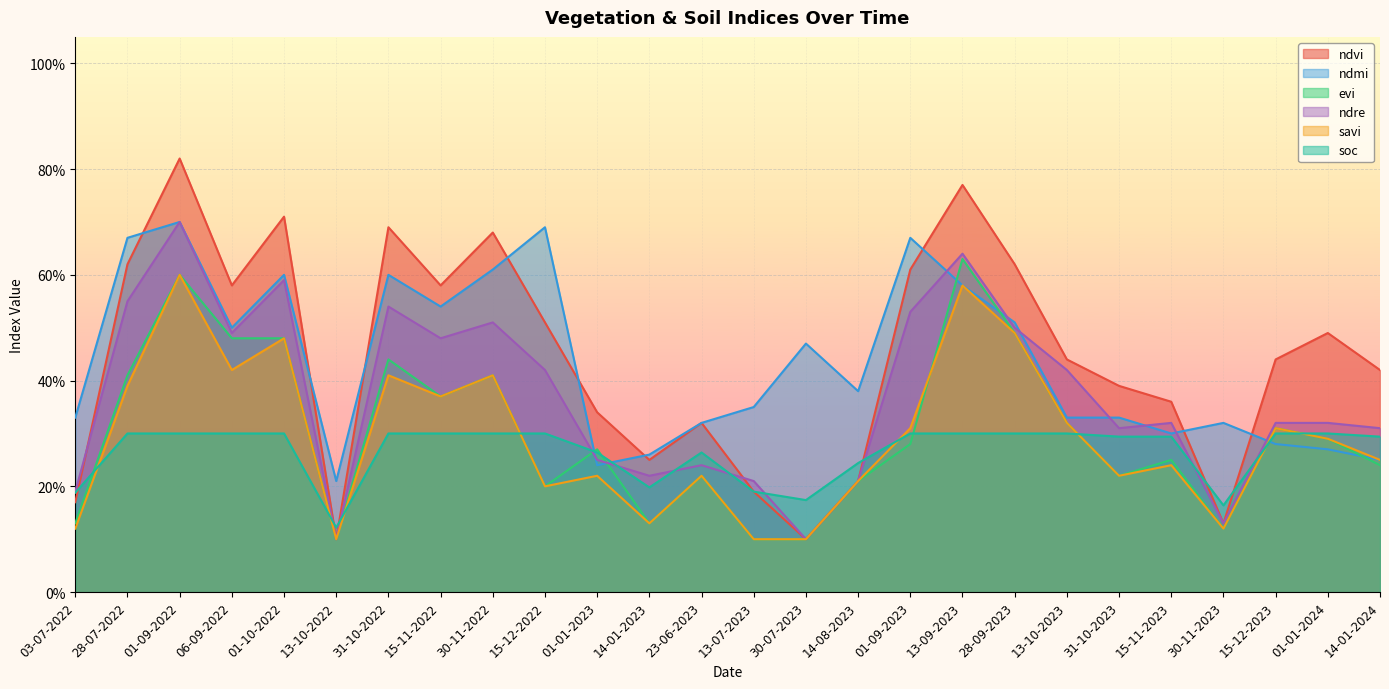

What is the total value across all series at 28-07-2022?

2.9